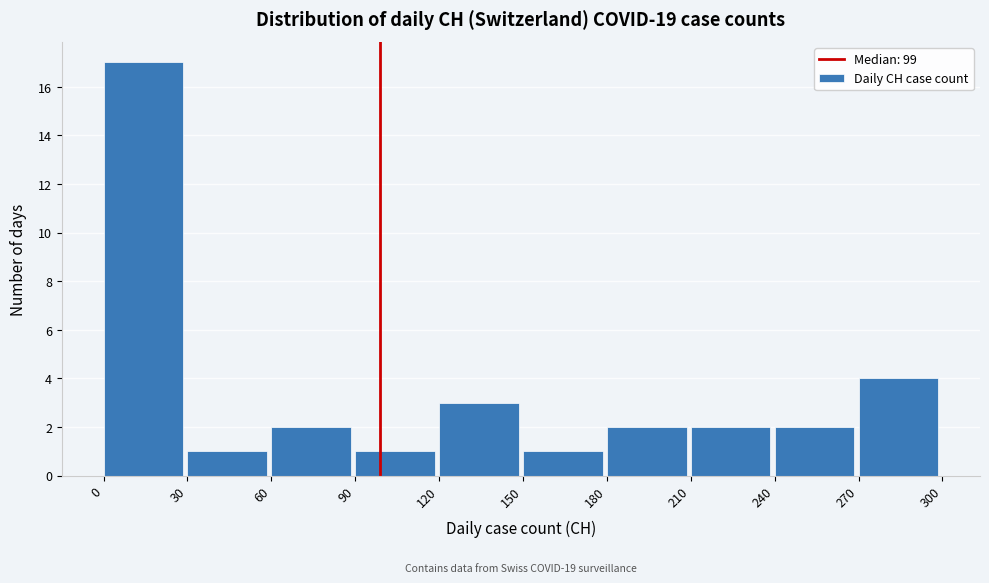

Over which range of the x-axis is the bar tallest?

0 to 30